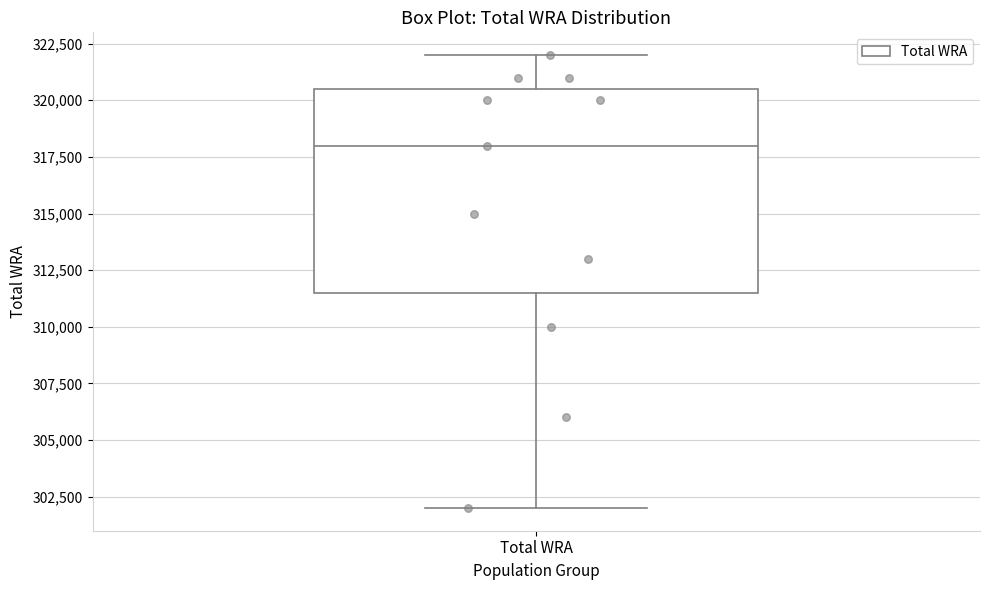

Read this box plot against the y-axis: the position of the median line, the range covered by the box, and the ends of both whiskers. The values are not printed on the chart, so give them approximately, as read against the axis.

median 318000, box 311500 to 320500, whiskers 302000 to 322000